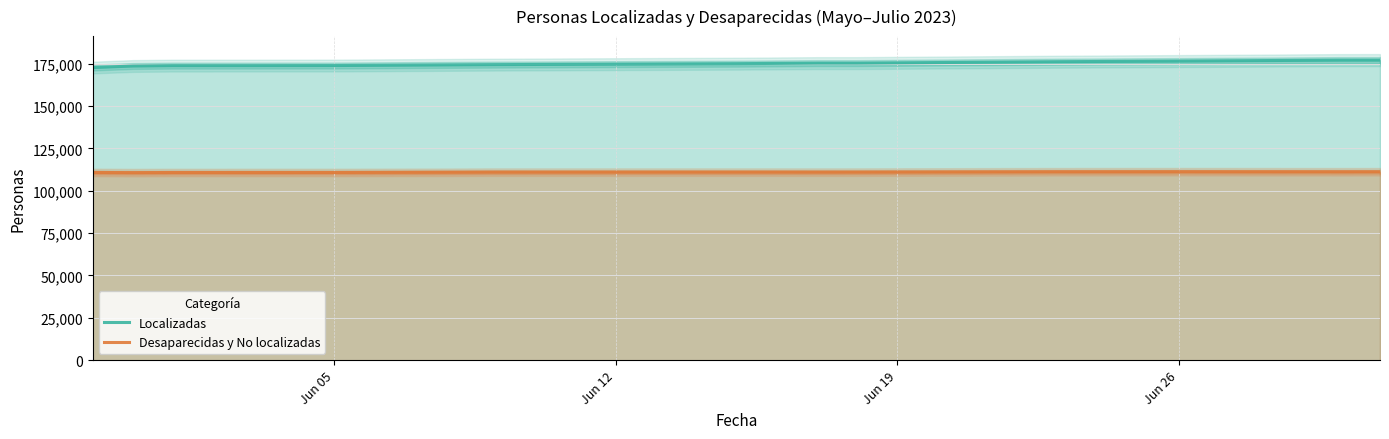

What is the maximum value for Localizadas?

177037